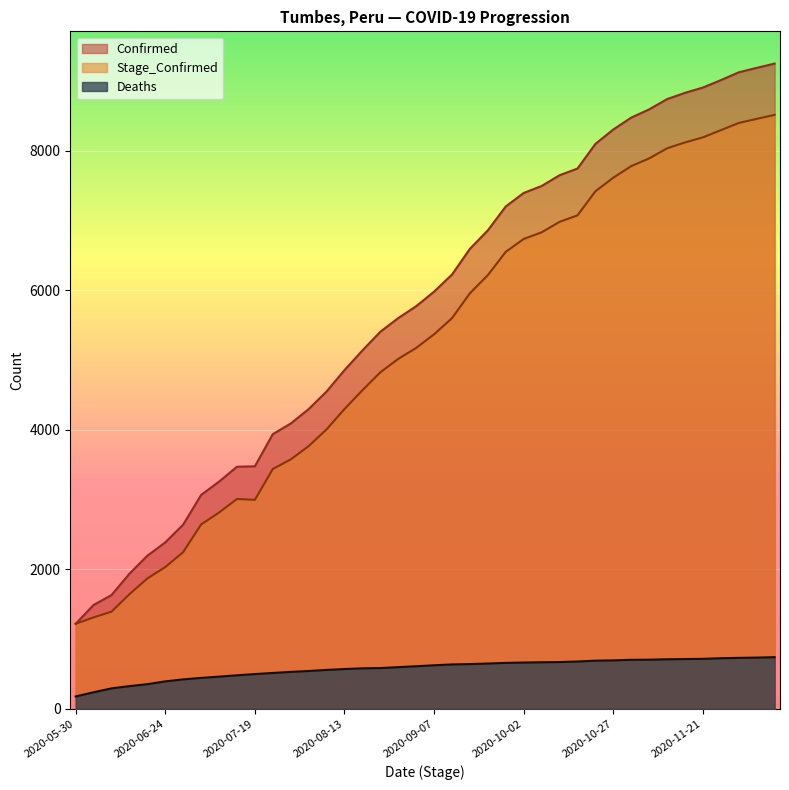

What are all the series names shown in the legend?

Confirmed, Stage_Confirmed, Deaths